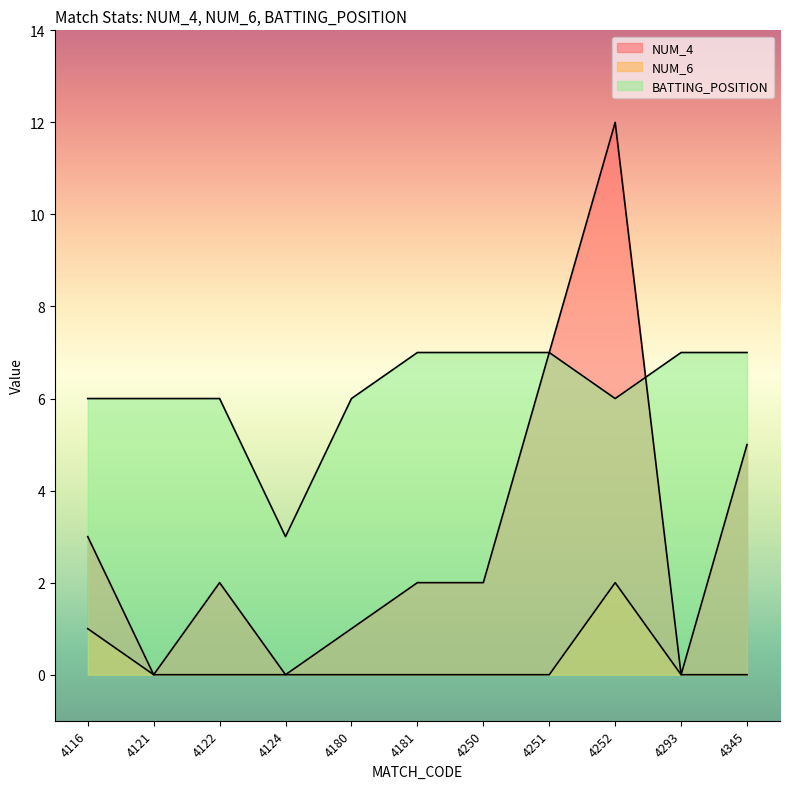

What is the sum of the NUM_6 values at 4116 and 4124?

1